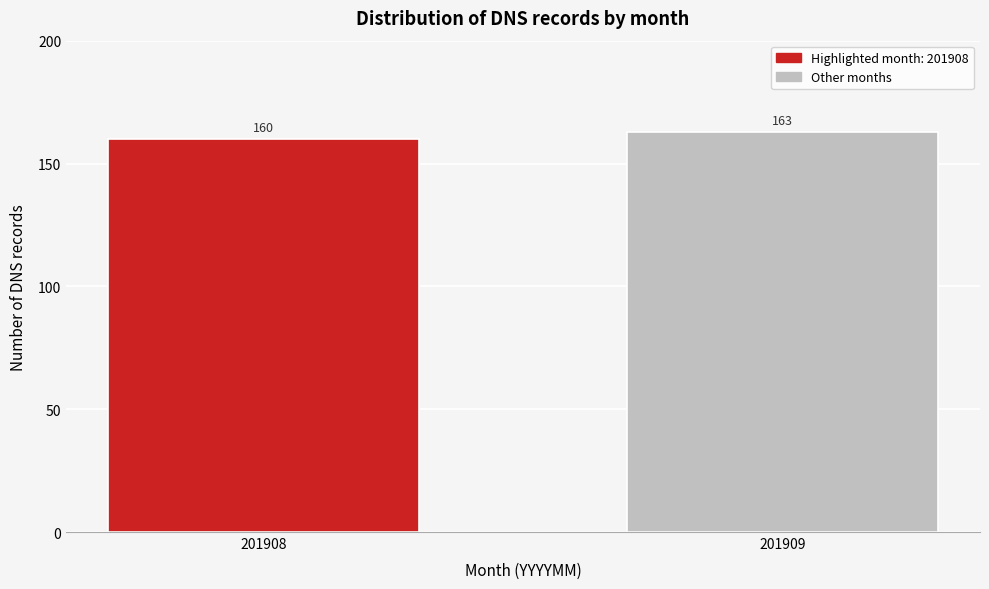

Reading left to right, extract all data points from this chart.

160	163